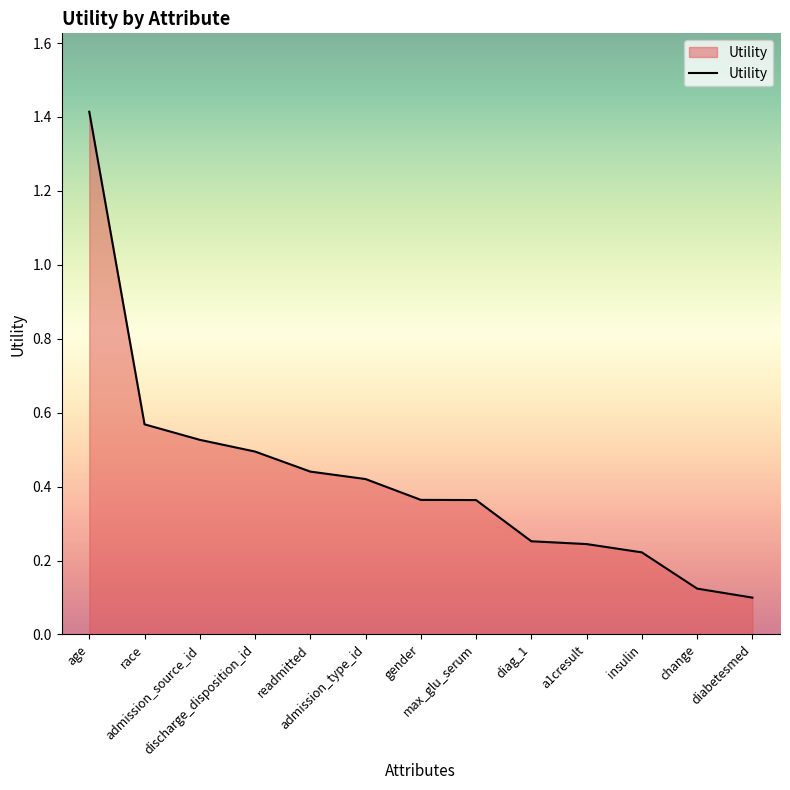

Between diag_1 and insulin, which is larger?

diag_1